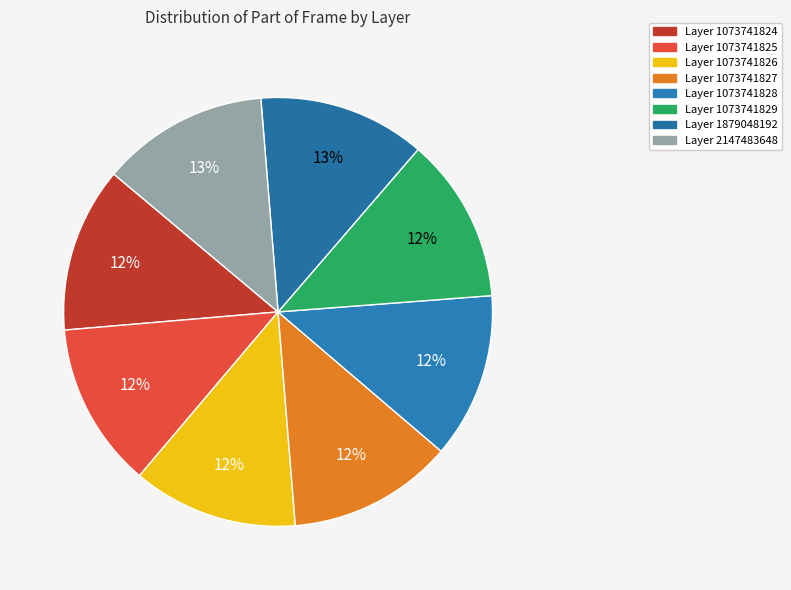

Count the number of slices in the pie.

8